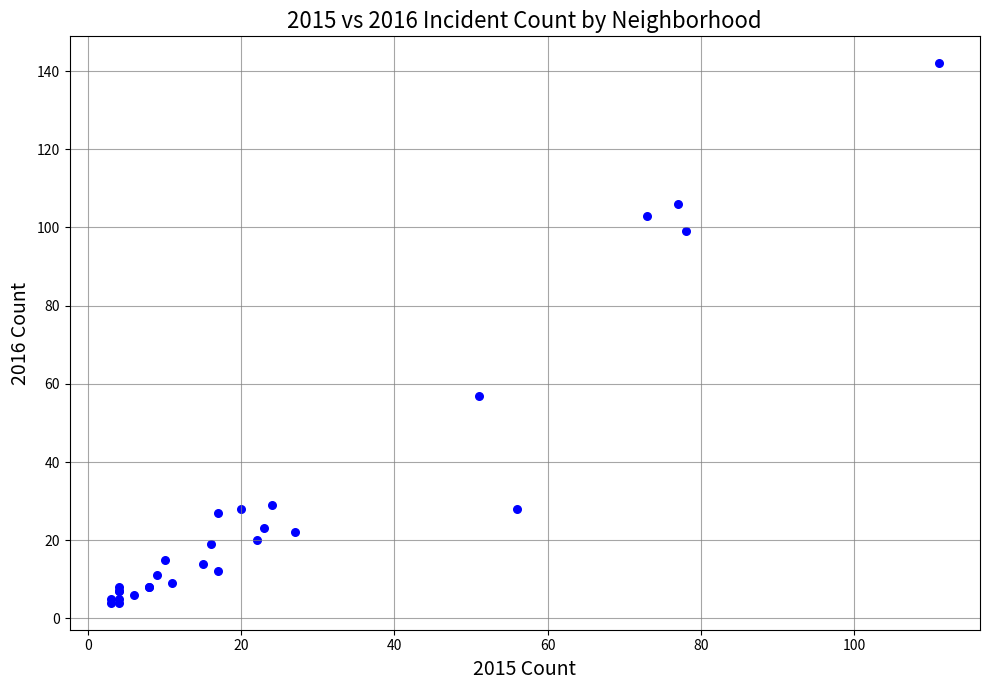

What Y value in the scatter plot is closest to 73?

57